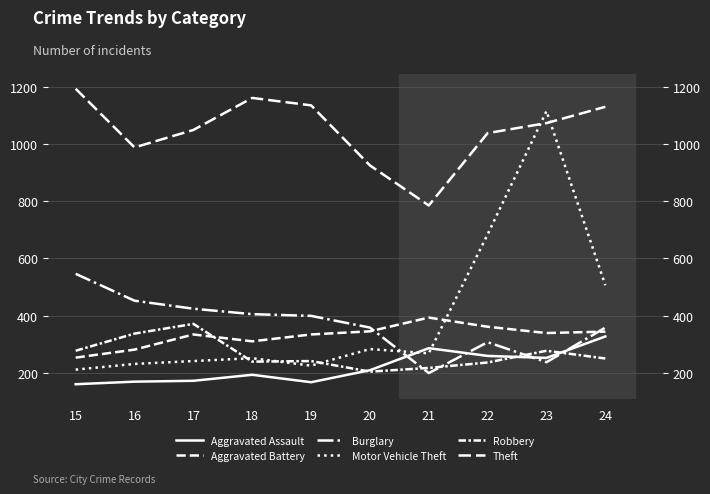

Between 20 and 17, which is larger?

20